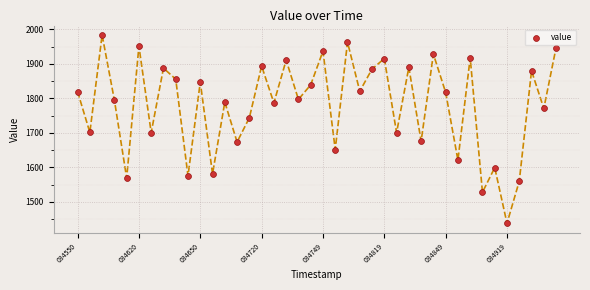

What is the range of Y values (max minus min)?

546.4